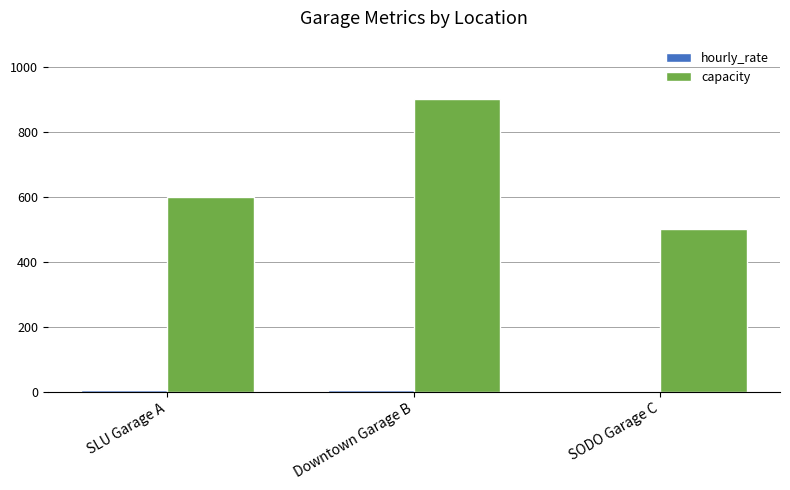

At which category does the chart reach its peak across all series?

Downtown Garage B